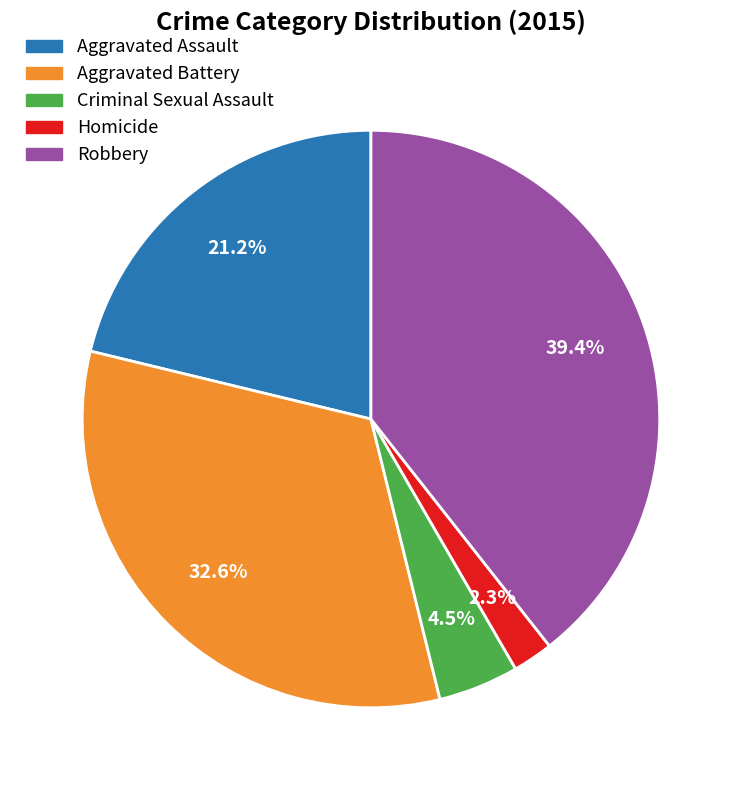

Count the number of slices in the pie.

5